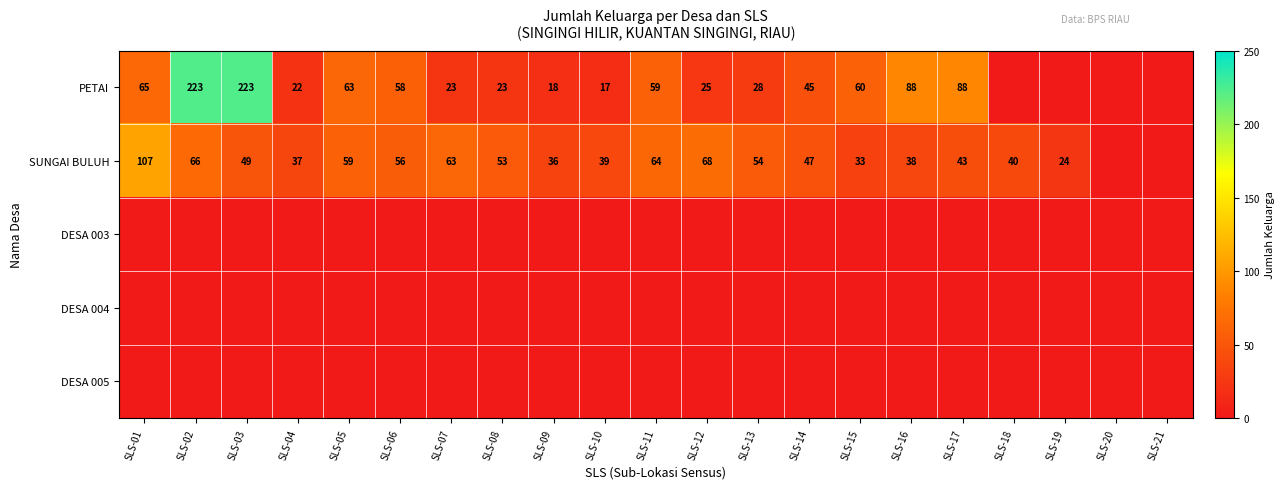

Is it true that DESA 003 equals 0 at SLS-10?

True